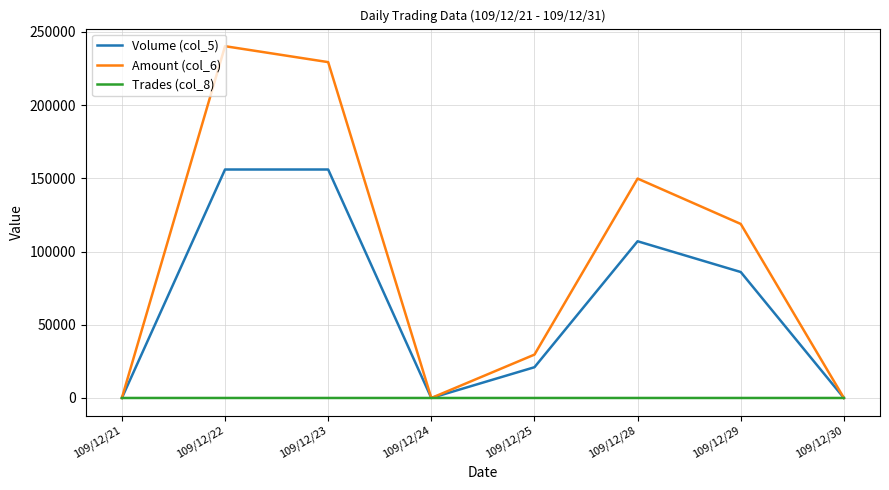

Is the value of Volume (col_5) at 109/12/21 greater than the value of Amount (col_6) at 109/12/28?

No